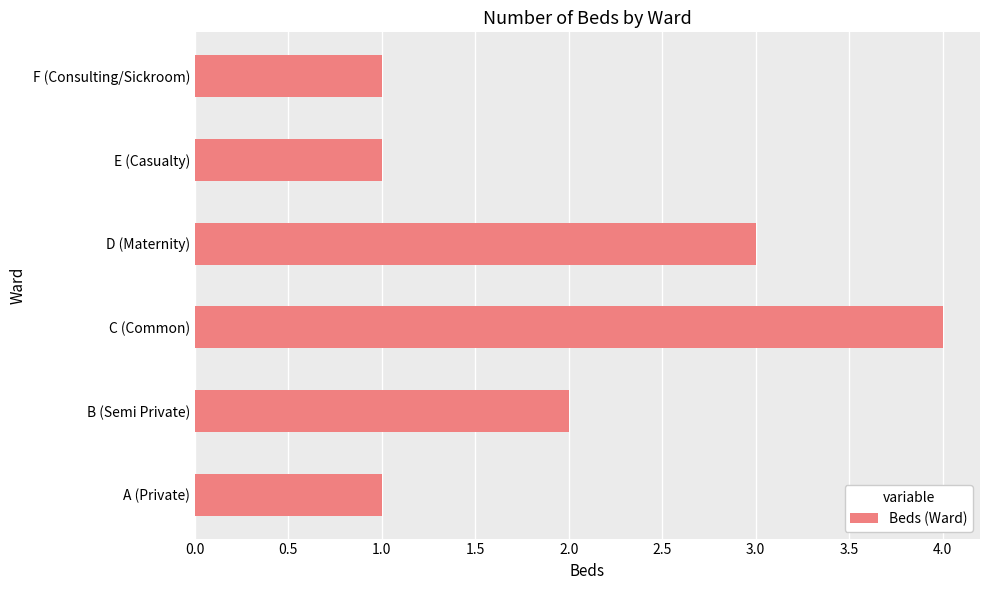

Which category has the highest value across all series?

C (Common)